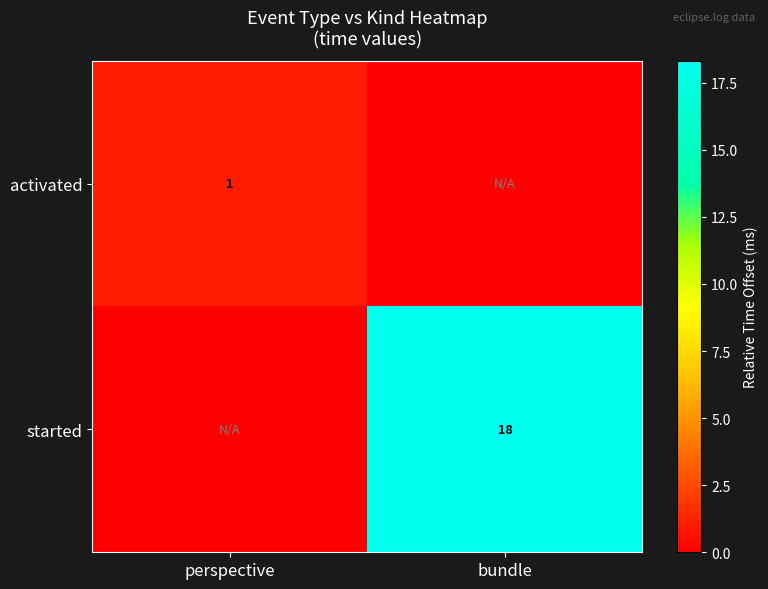

Which category has the highest value across all series?

bundle